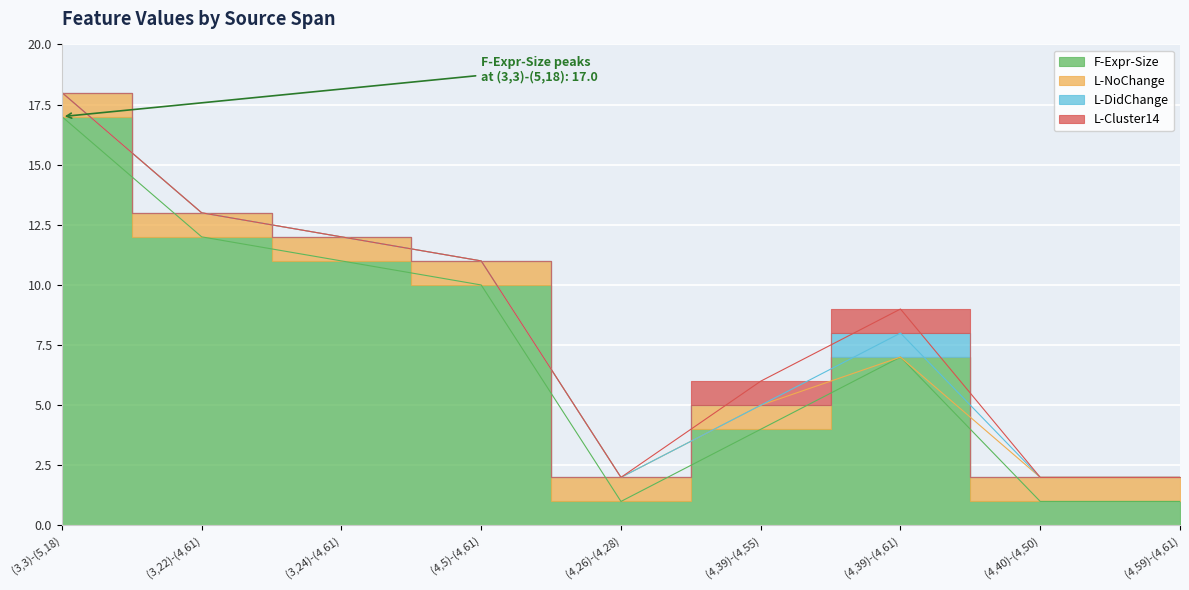

What is the label of the 6th point from the right?

(4,5)-(4,61)